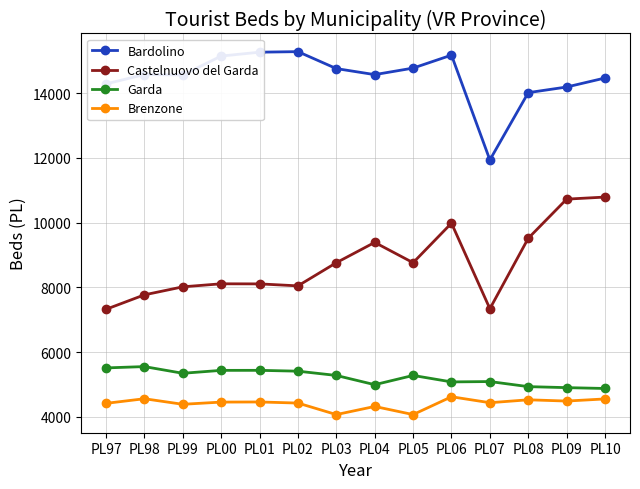

What is the average value of the Bardolino series?

14506